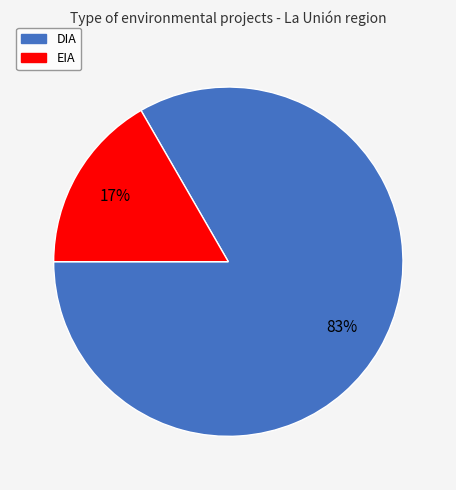

Do EIA and DIA together represent more than half of the pie?

Yes